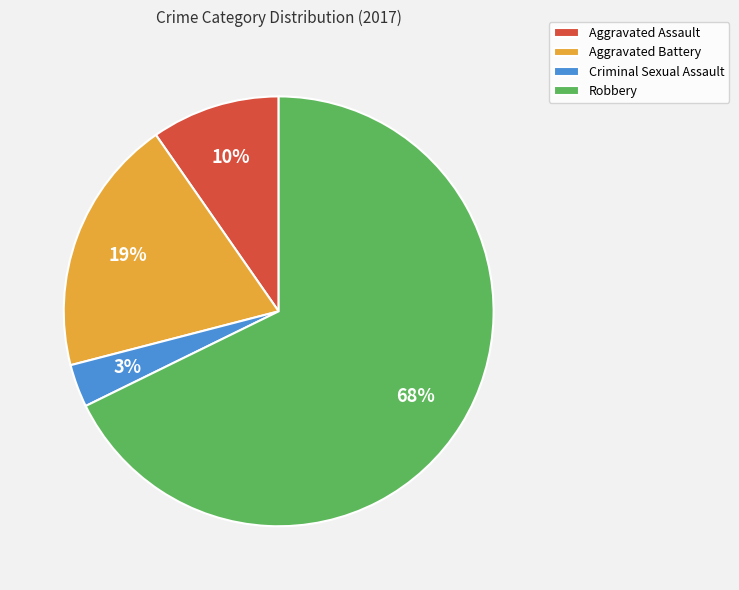

True or false: Aggravated Assault accounts for 17% of the total.

False